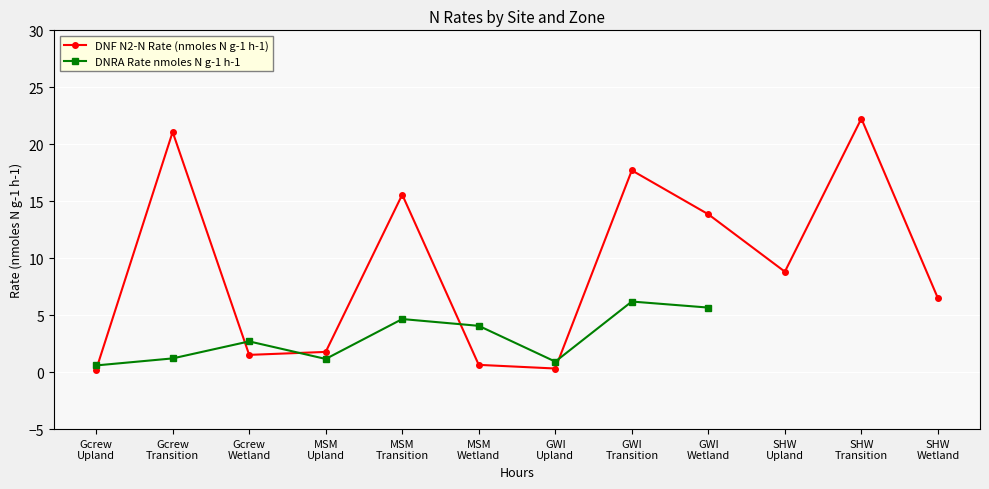

Where is the first local maximum for DNF N2-N Rate (nmoles N g-1 h-1)?

Gcrew
Transition